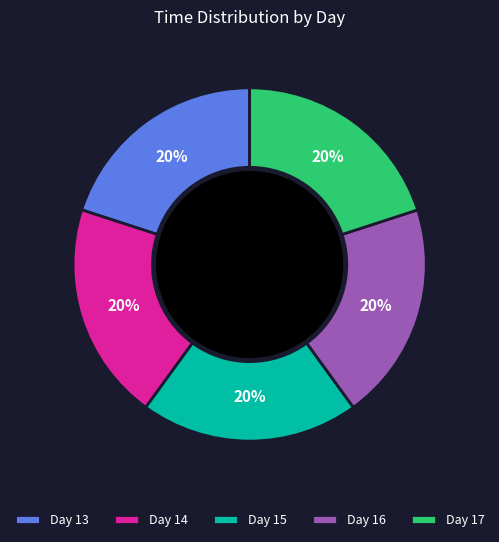

To the nearest percent, what is the average slice percentage?

20%